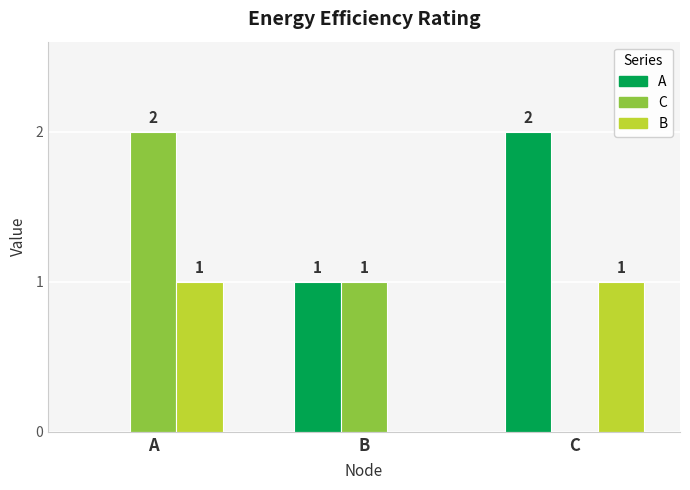

How many groups of bars are there?

3